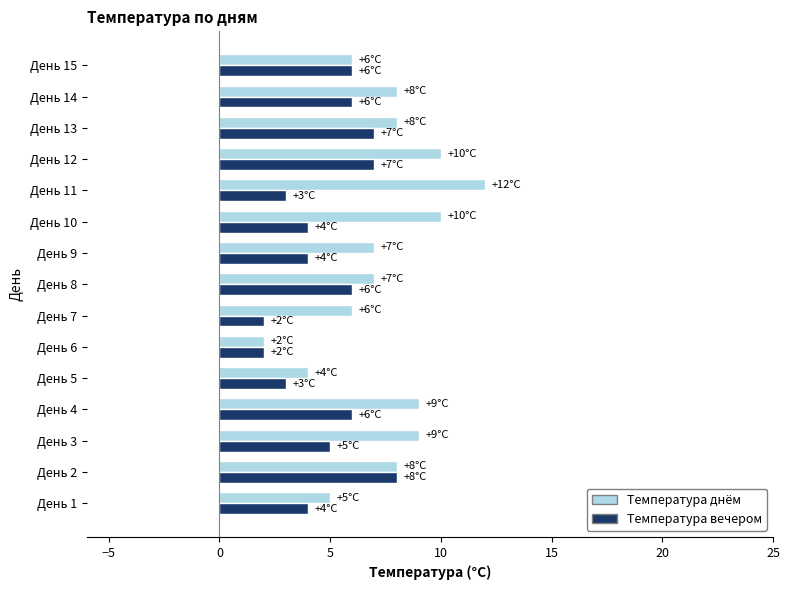

Which series has the largest range (max minus min)?

Температура днём